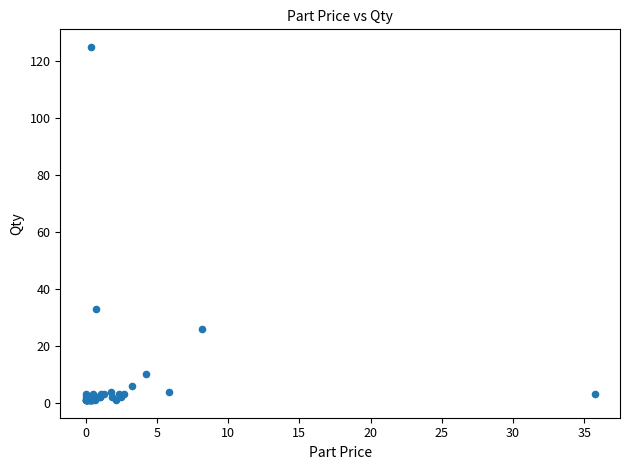

What Y value in the scatter plot is closest to 63?

33